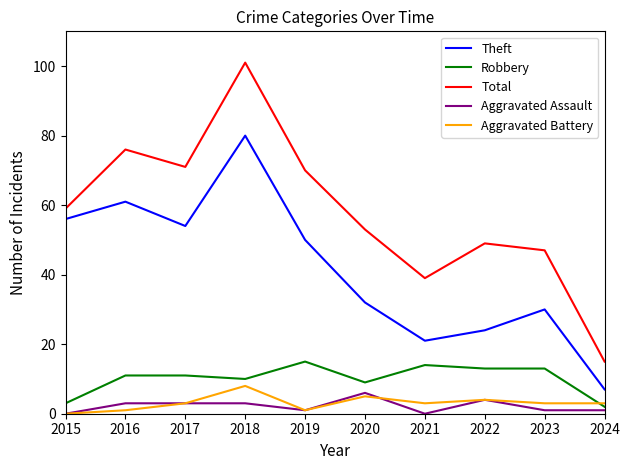

At which label does Theft reach its minimum?

2024